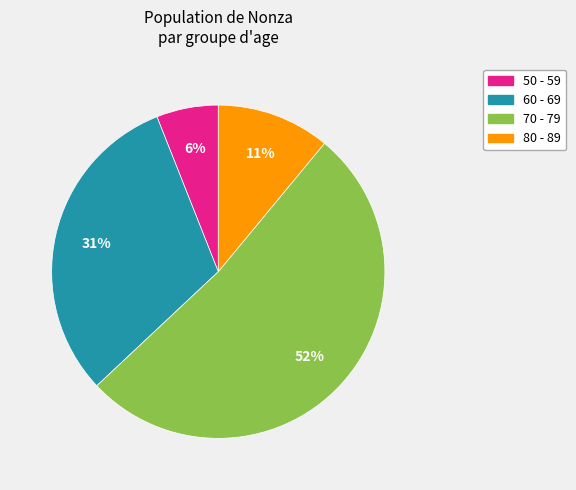

The 80 - 89 slice represents 11% of the pie. True or false?

True